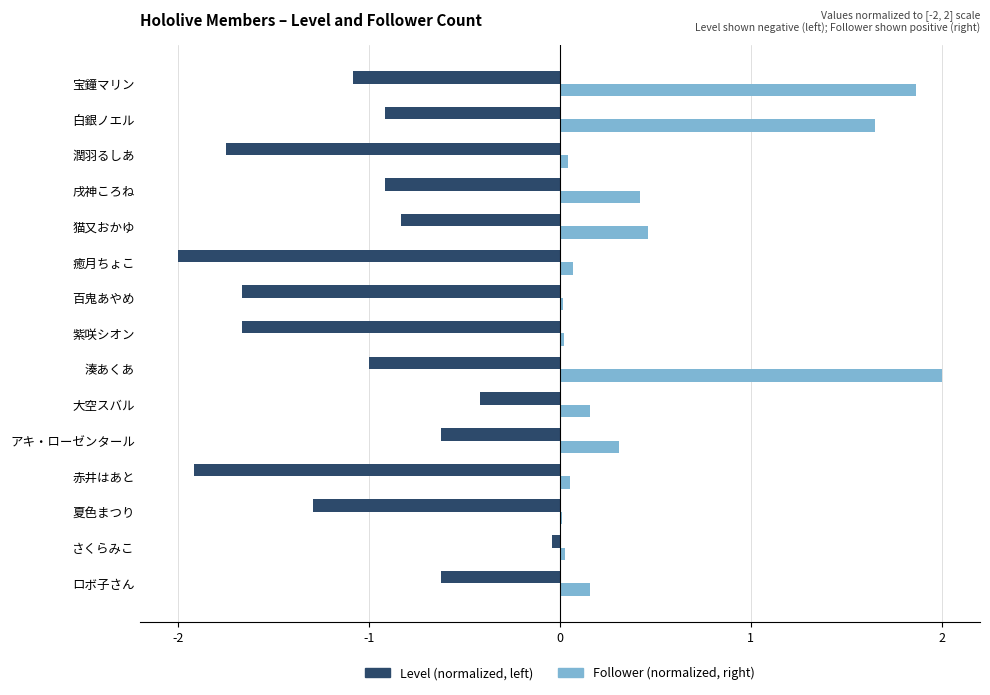

At which category is the sum across all series the highest?

湊あくあ